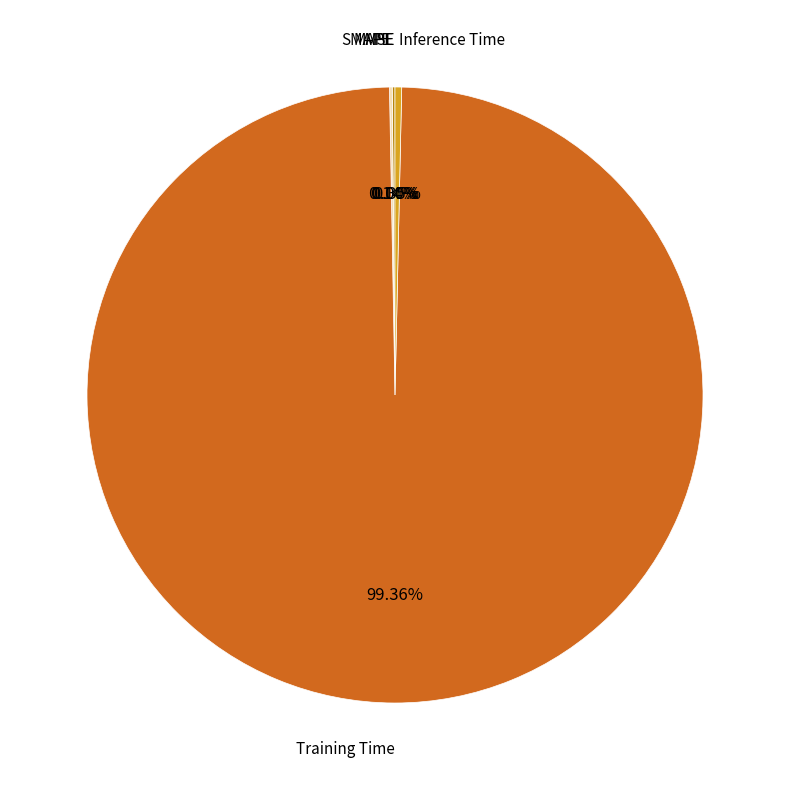

What is the largest slice in the pie chart?

Training Time